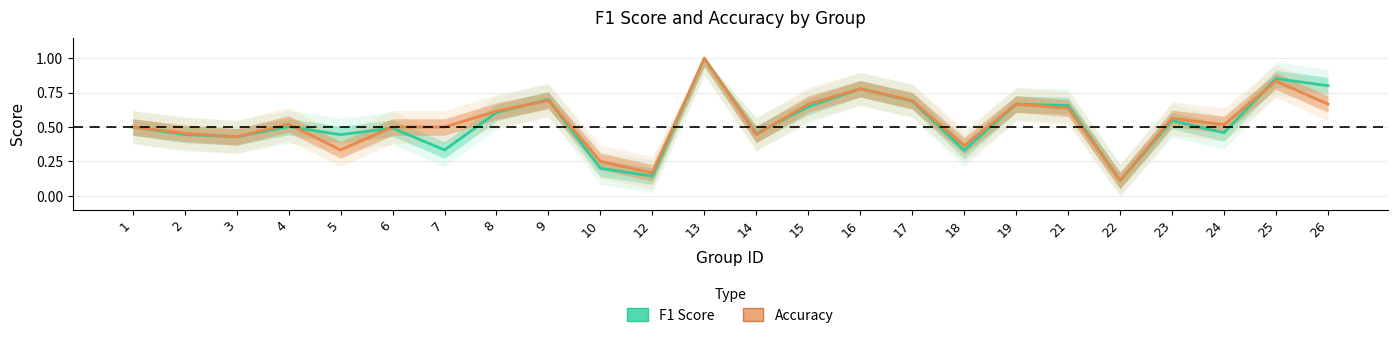

Reading left to right, list all the values displayed in this chart.

f1: 0.5	0.4	0.4	0.5	0.4	0.5	0.3	0.6	0.7	0.2	0.1	1.0	0.5	0.6	0.8	0.7	0.3	0.7	0.7	0.1	0.5	0.5	0.9	0.8
accuracy: 0.5	0.5	0.4	0.5	0.3	0.5	0.5	0.6	0.7	0.2	0.2	1.0	0.4	0.7	0.8	0.7	0.4	0.7	0.6	0.1	0.6	0.5	0.8	0.7